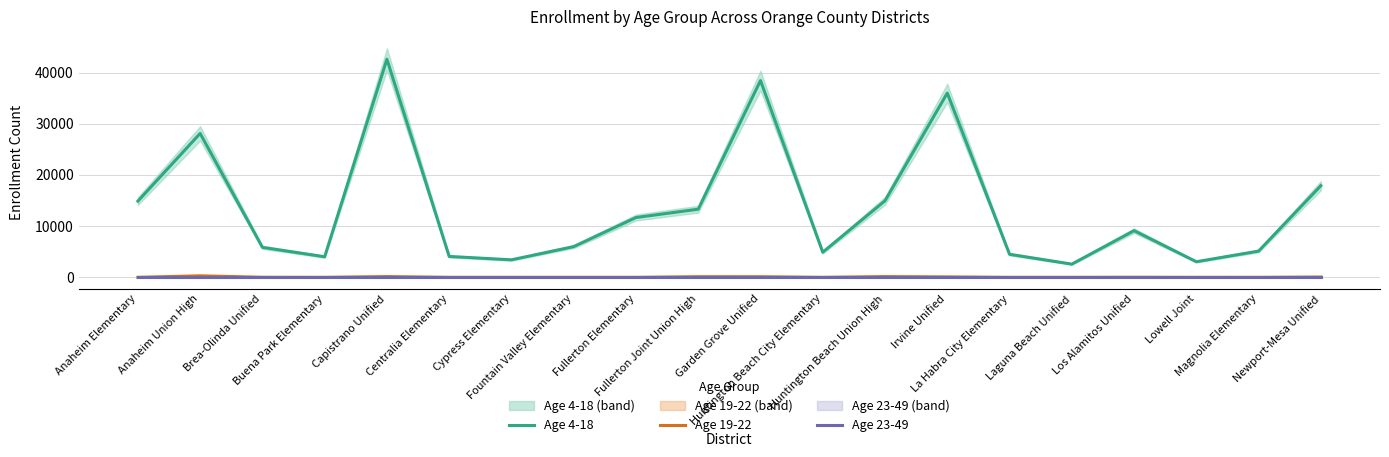

How many values in the Age 19-22 series are below 2?

10